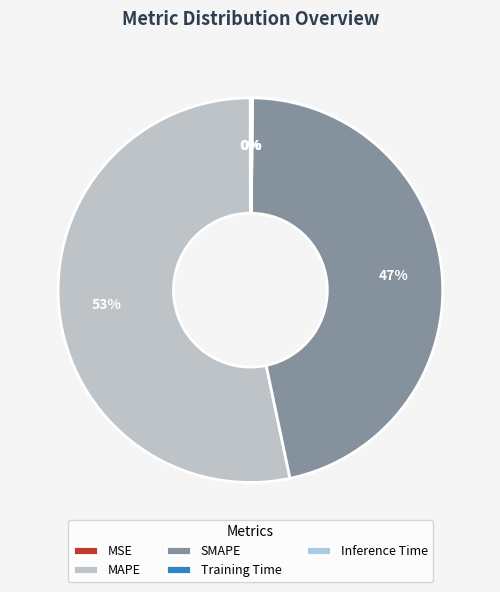

What portion of the pie excludes SMAPE?

53.5%